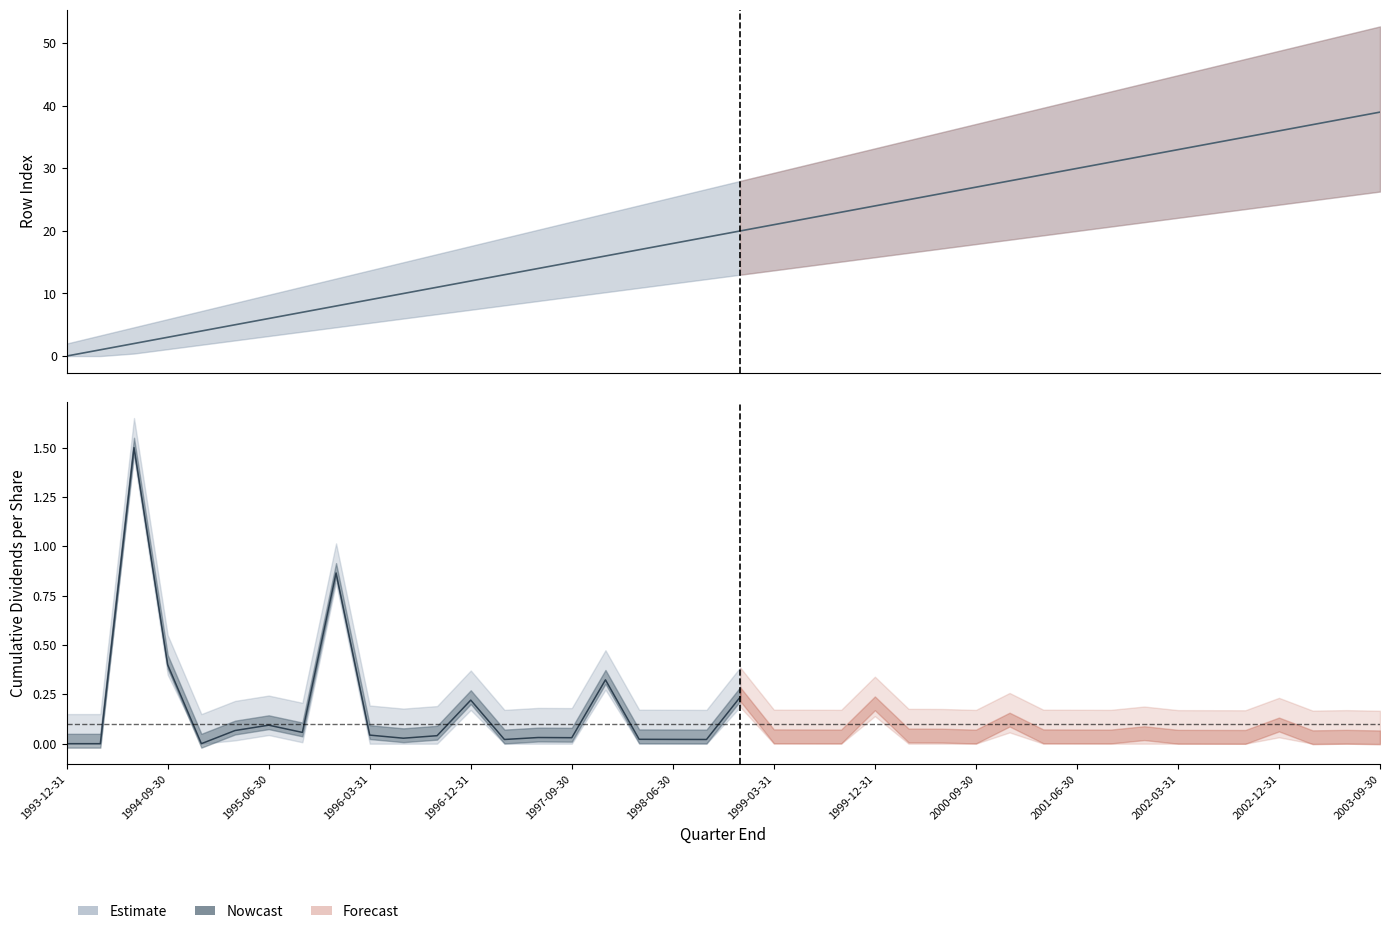

The value at 38 is 8. True or false?

False